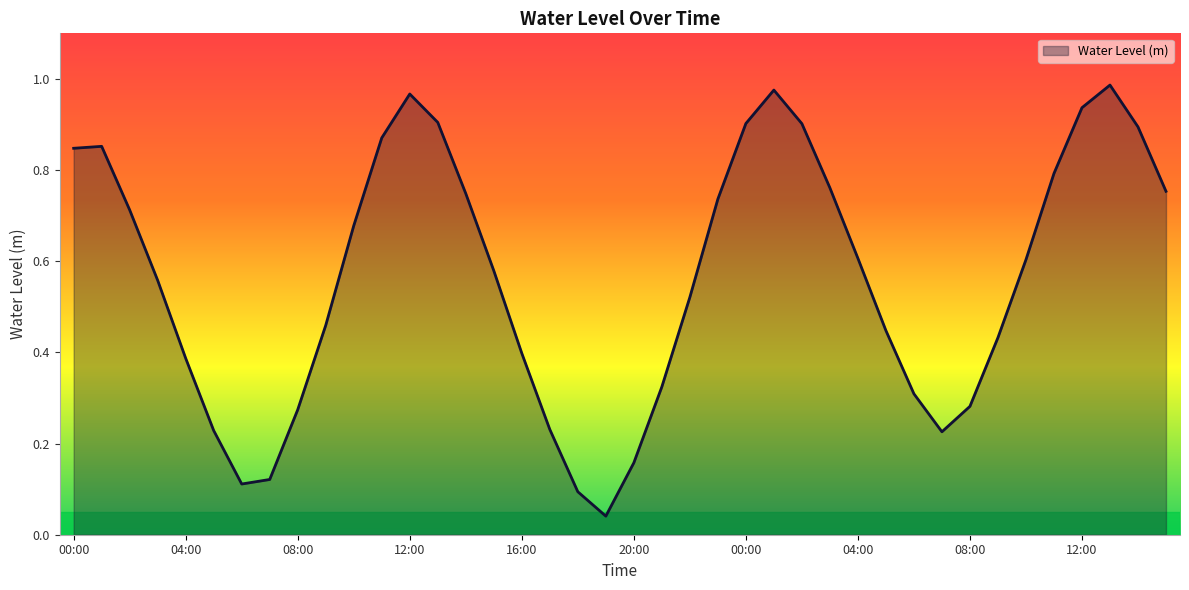

How many categories are shown in the chart?

40